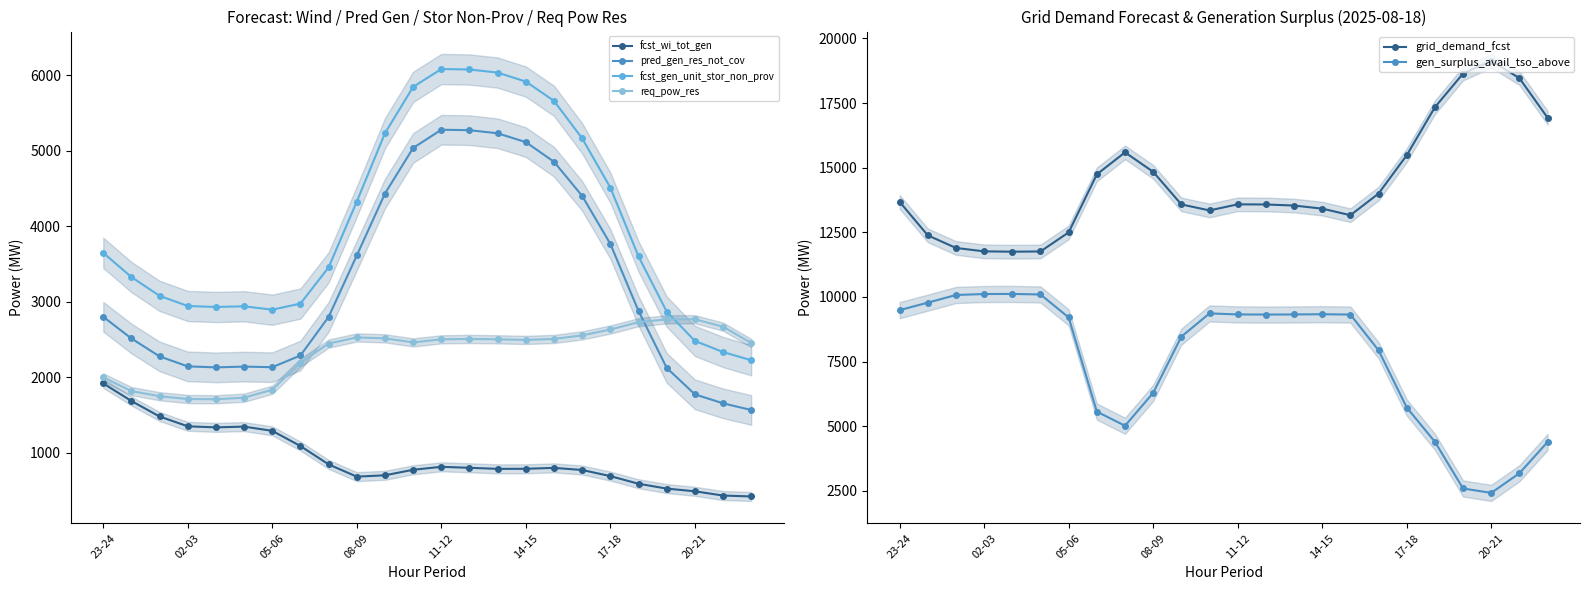

The value of pred_gen_res_not_cov at 20-21 is 2338. True or false?

False